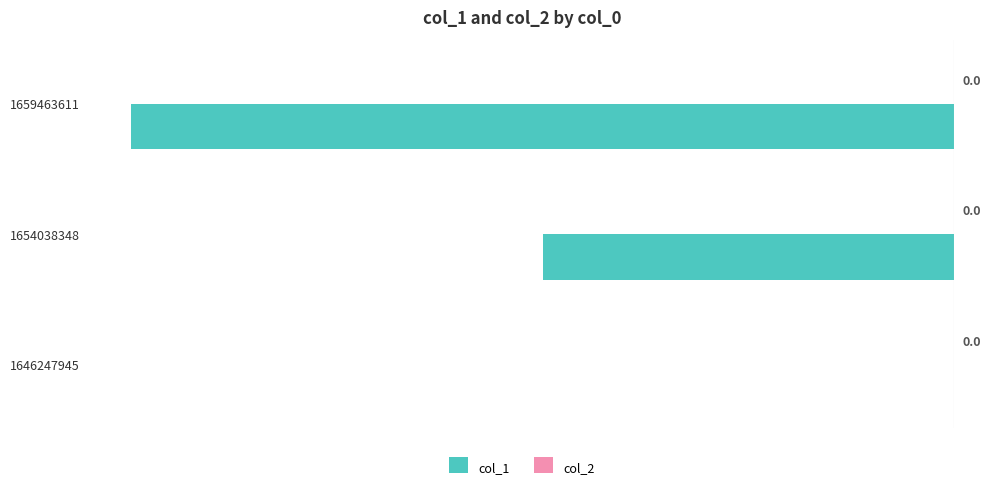

Reading top to bottom, transcribe all the data shown in this chart.

1659463611=-2	1654038348=-1	1646247945=0